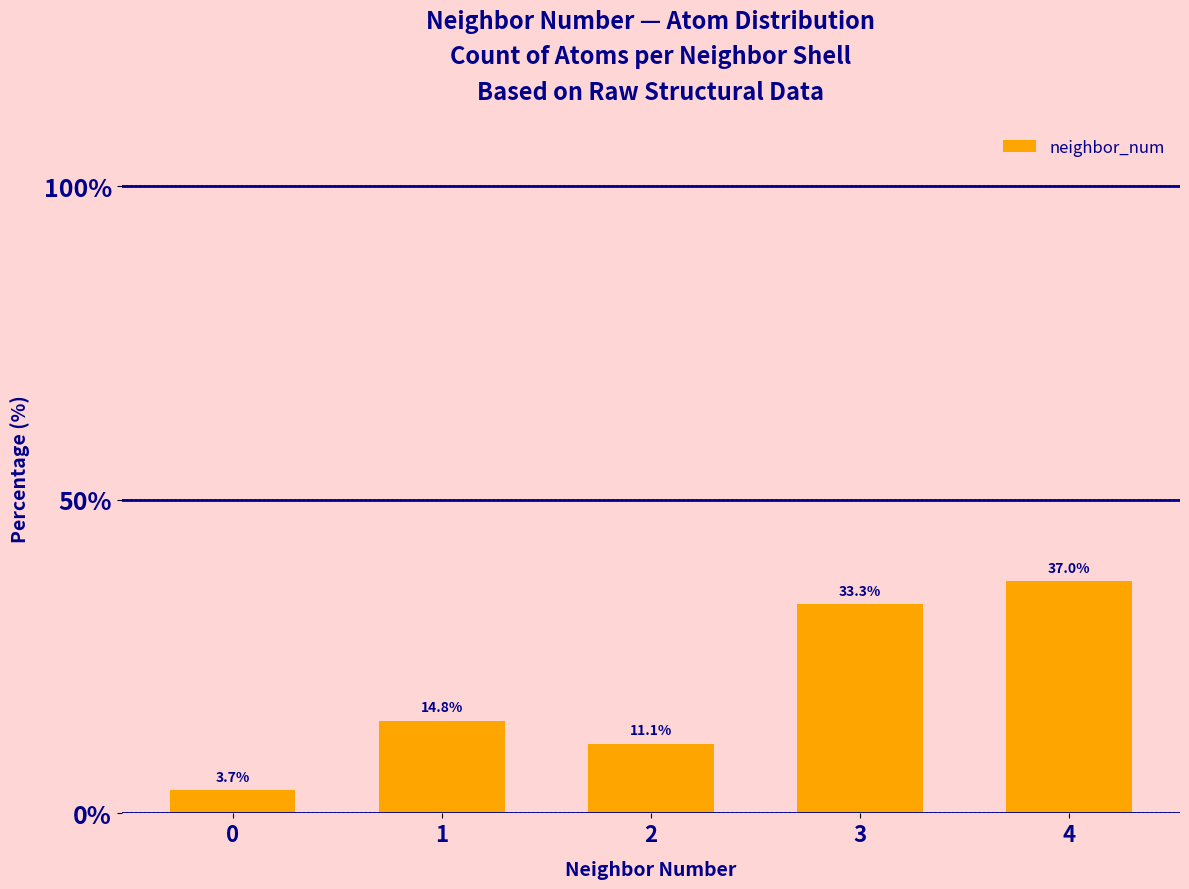

What is the value of the 5th bar from the left?

37.0